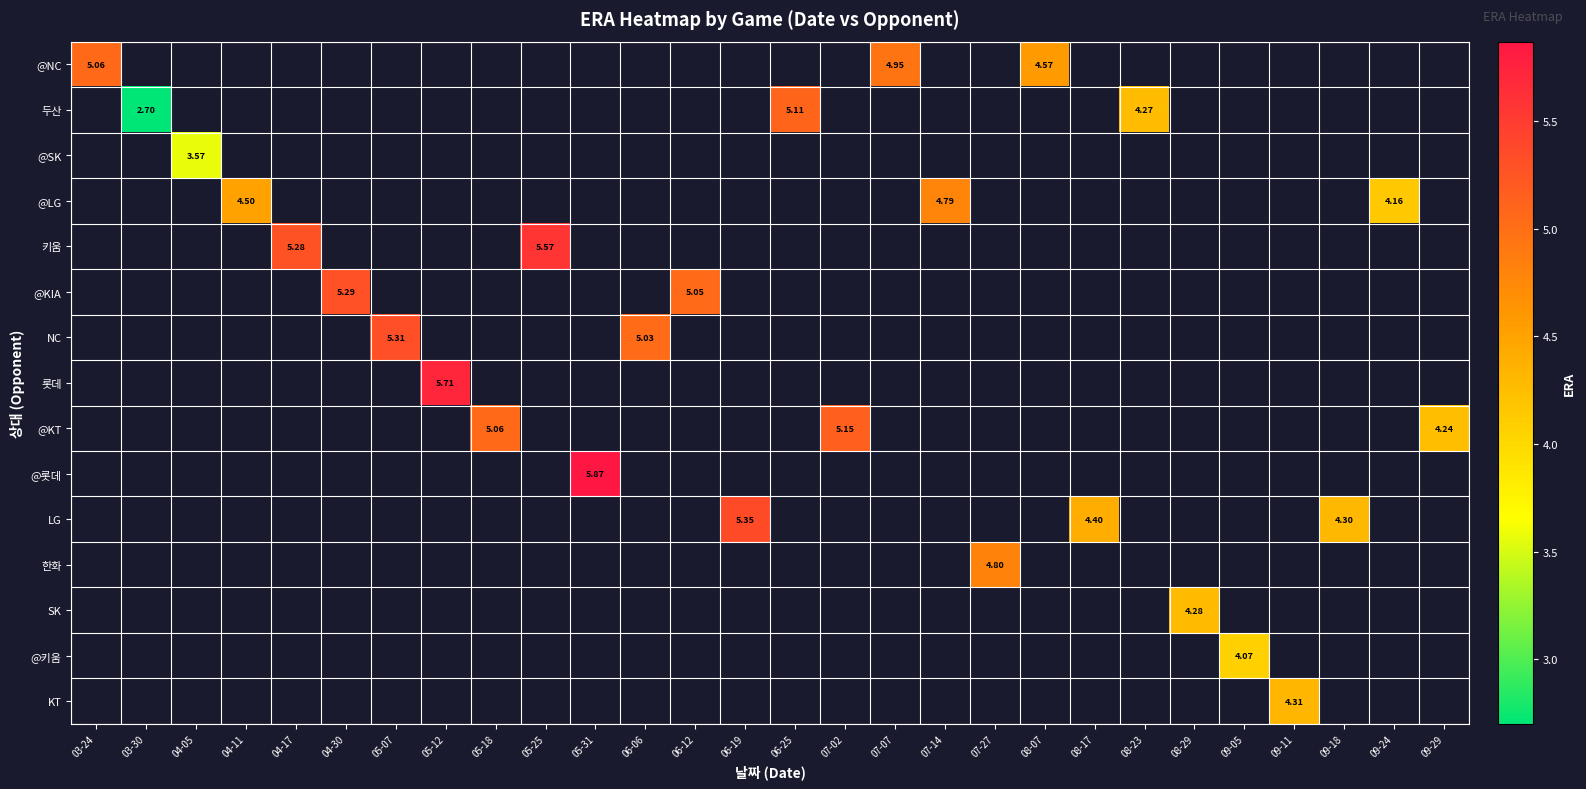

At how many categories does at least one series exceed 5?

13